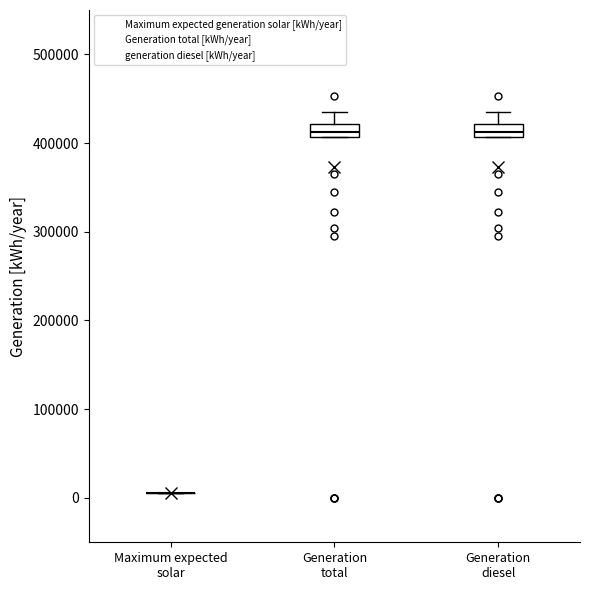

Where does the upper whisker of the box for Generation diesel end on the y-axis? The values are not printed on the chart, so give them approximately, as read against the axis.

430000